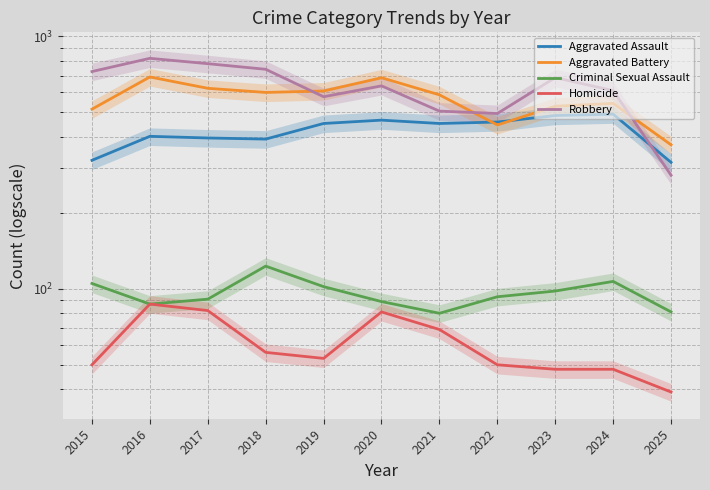

How many data points does each series have?

11